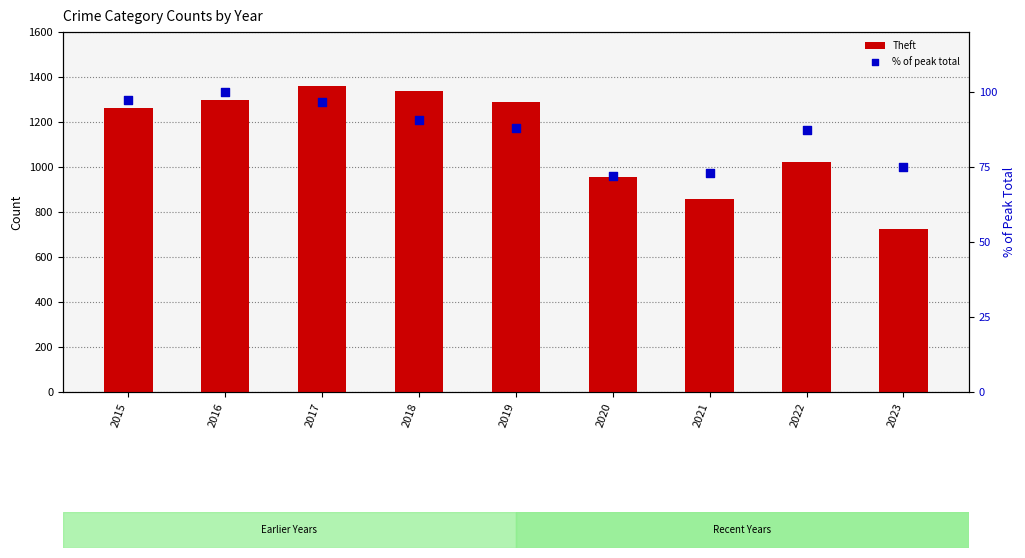

Which series has the widest spread of Y values?

Theft